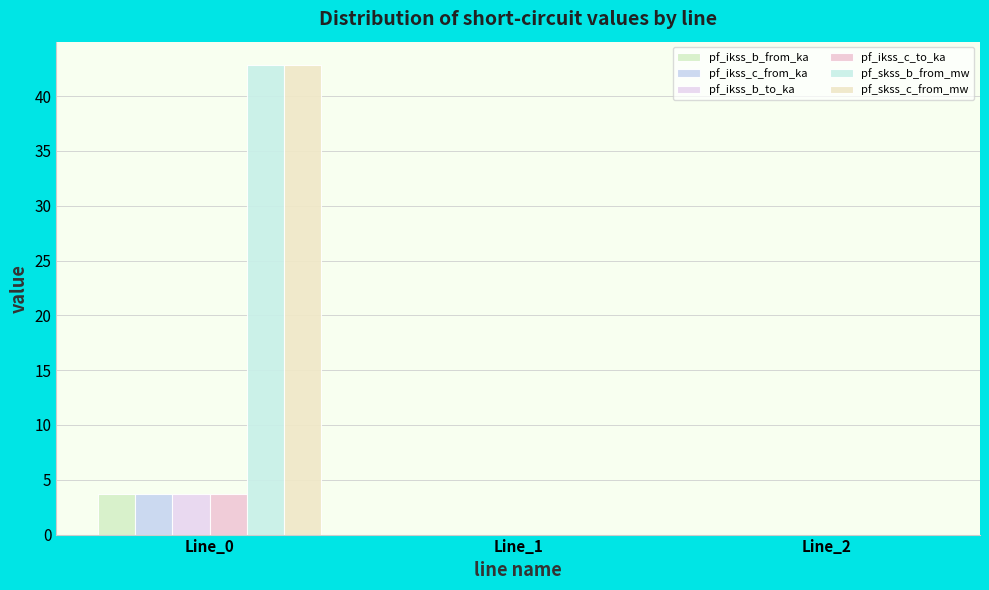

Which label corresponds to the smallest value in the chart?

Line_1